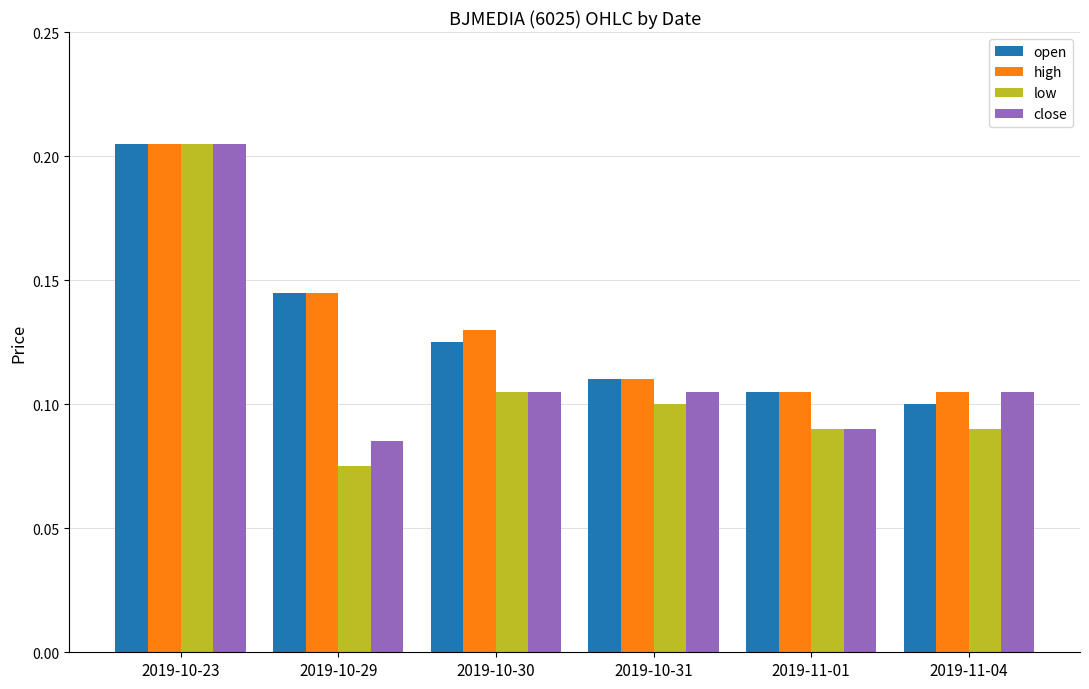

How many high values are between 0 and 1?

6